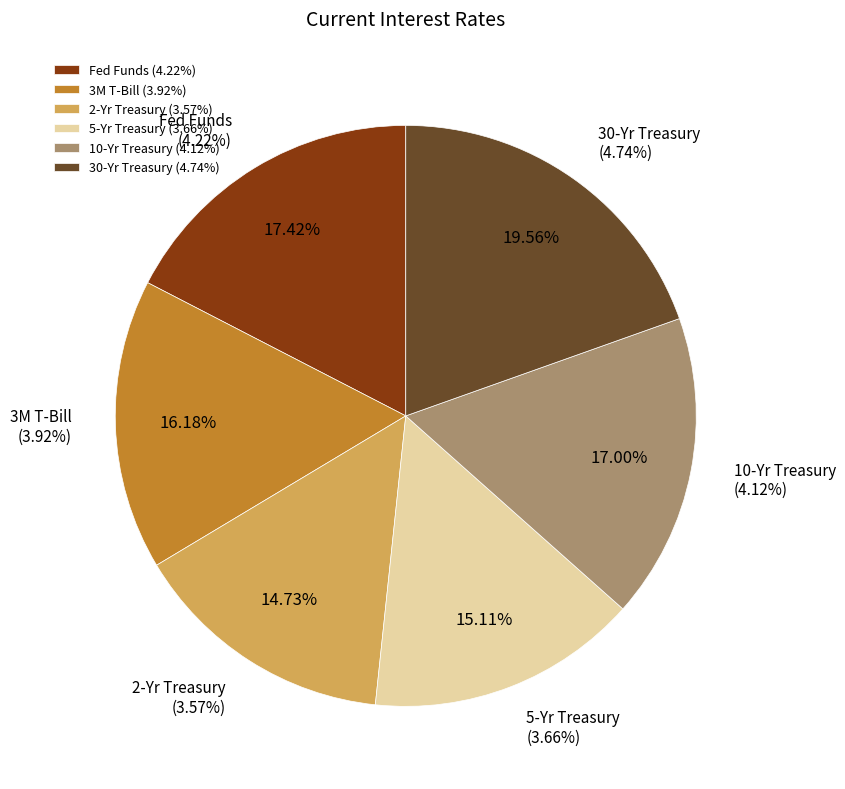

What percentage is the 30-Yr Treasury slice, to the nearest percent?

20%